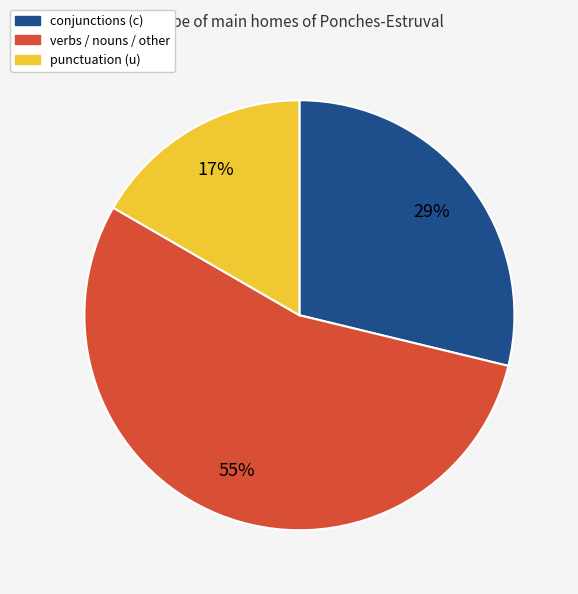

Is there any slice that represents more than half of the pie?

Yes